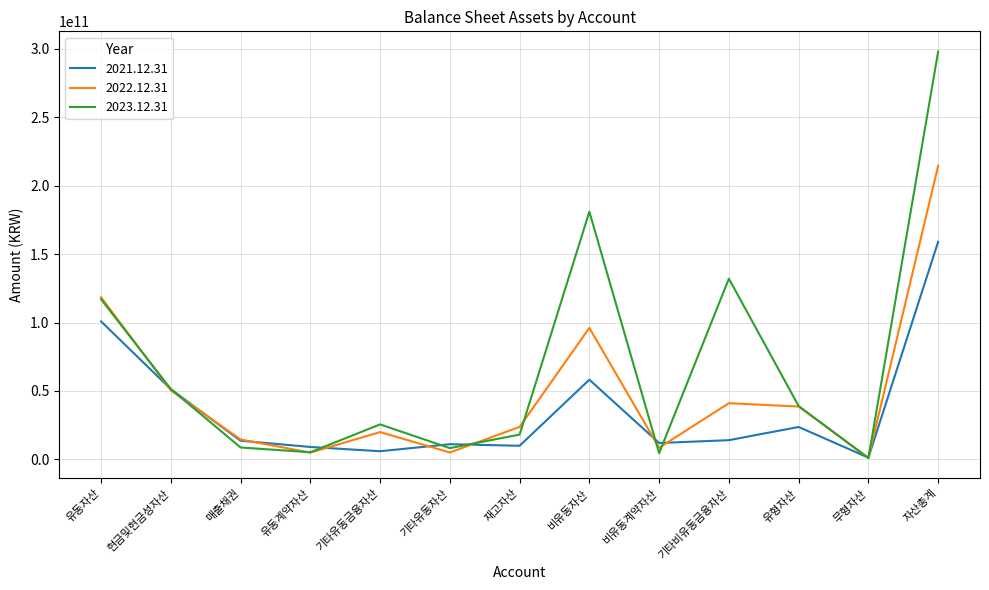

What is the spread (max minus min) of values at 기타비유동금융자산?

118081881066